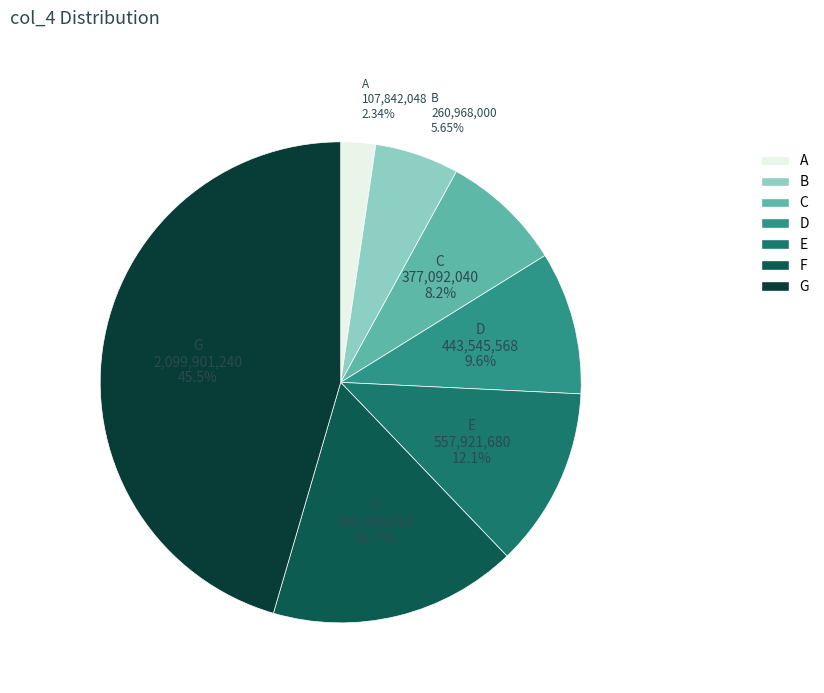

Does any single category account for the majority?

No